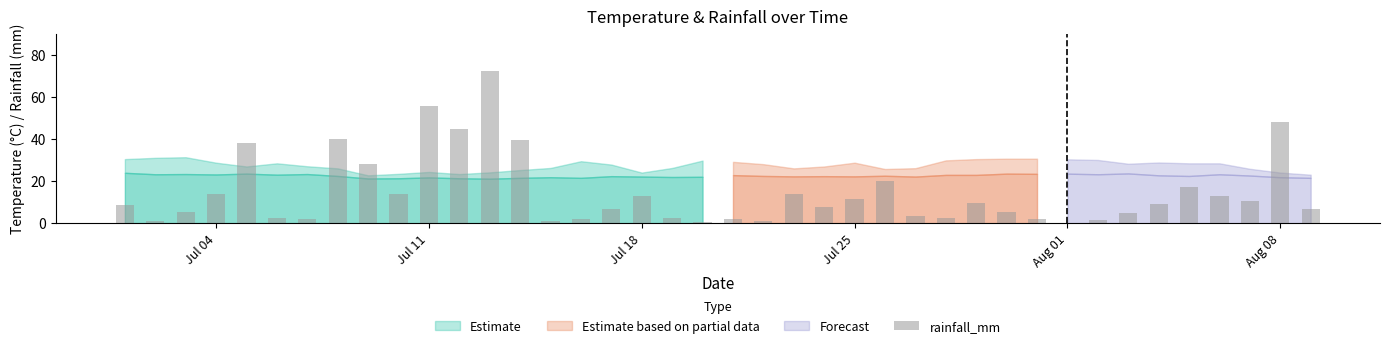

What is the value of the 21st bar from the left?

1.8